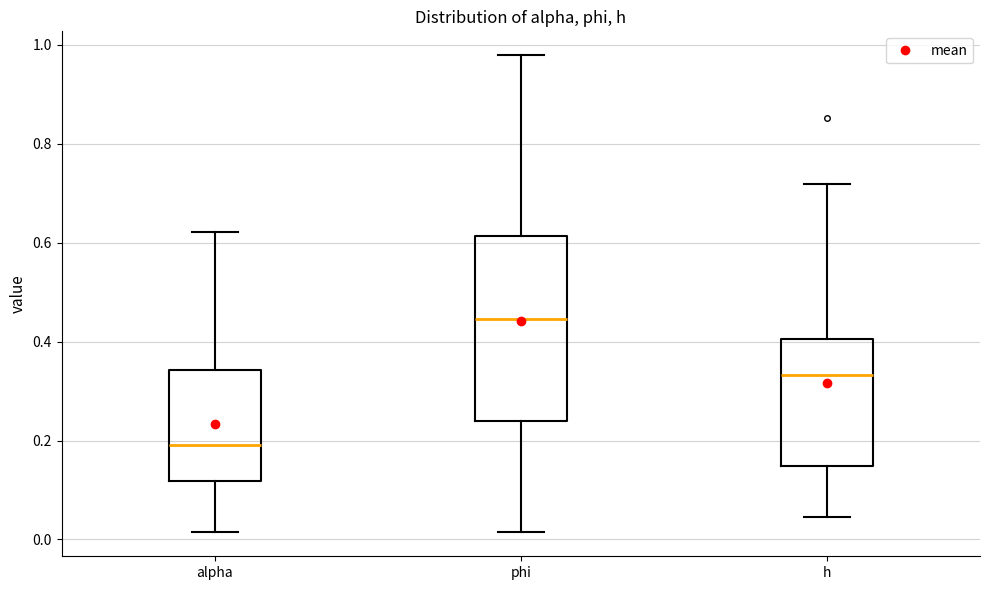

Which box has the highest median line?

phi